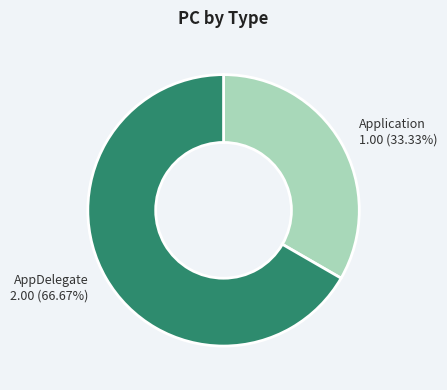

Which slice is the smallest?

Application